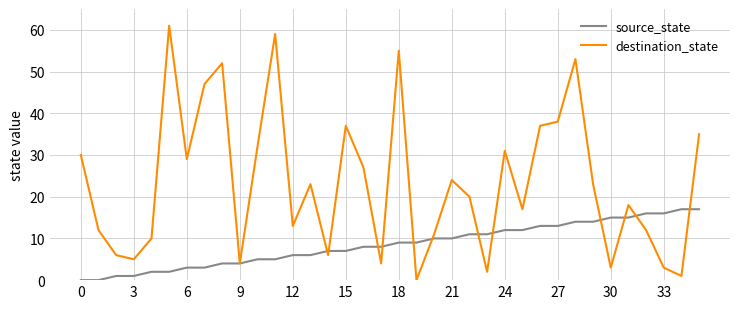

Rank the series by their average value, from lowest to highest.

source_state, destination_state